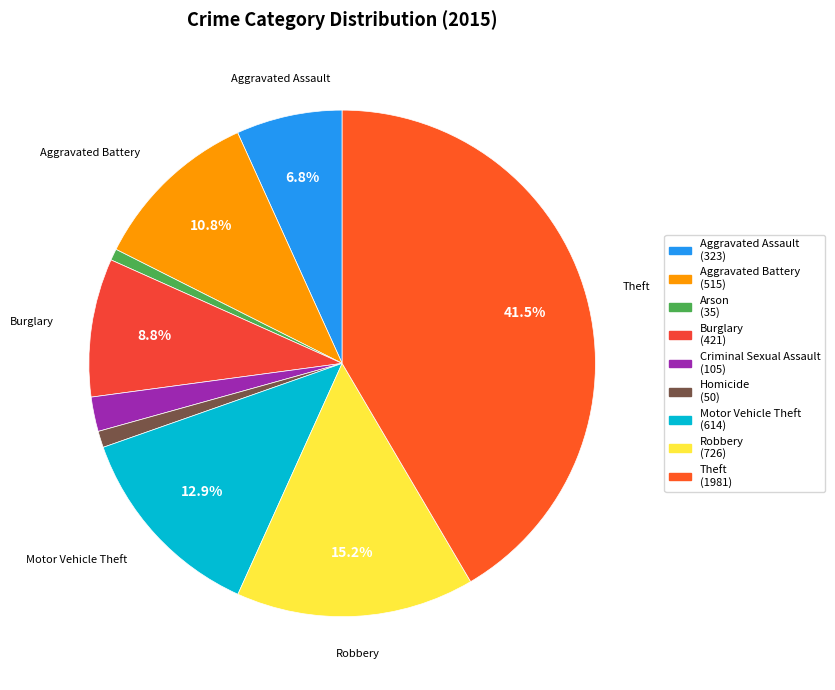

Count the number of slices in the pie.

9